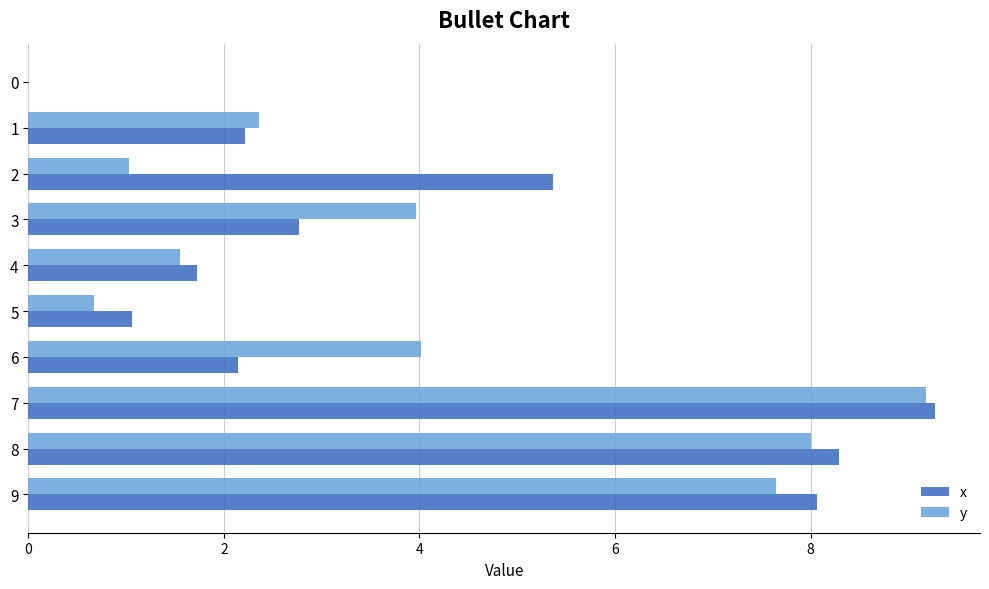

True or false: y has a value of 9.2 at 7.

True